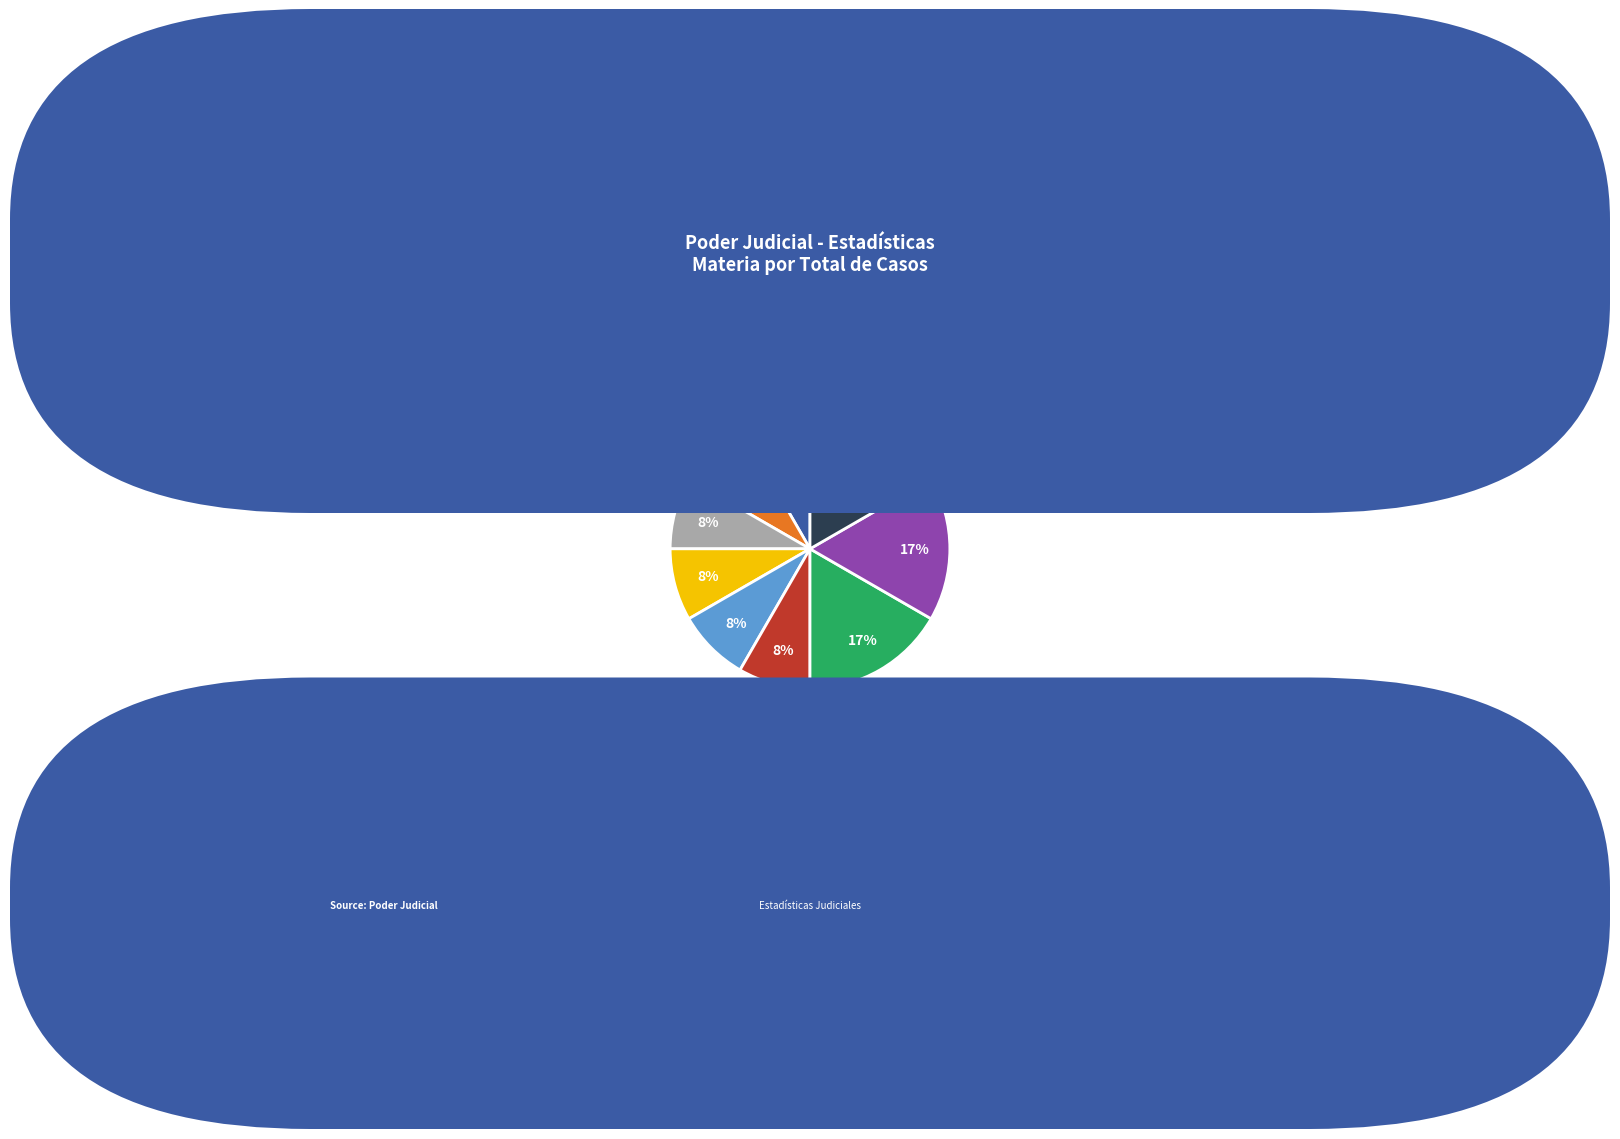

To the nearest percent, what is the average slice percentage?

11%